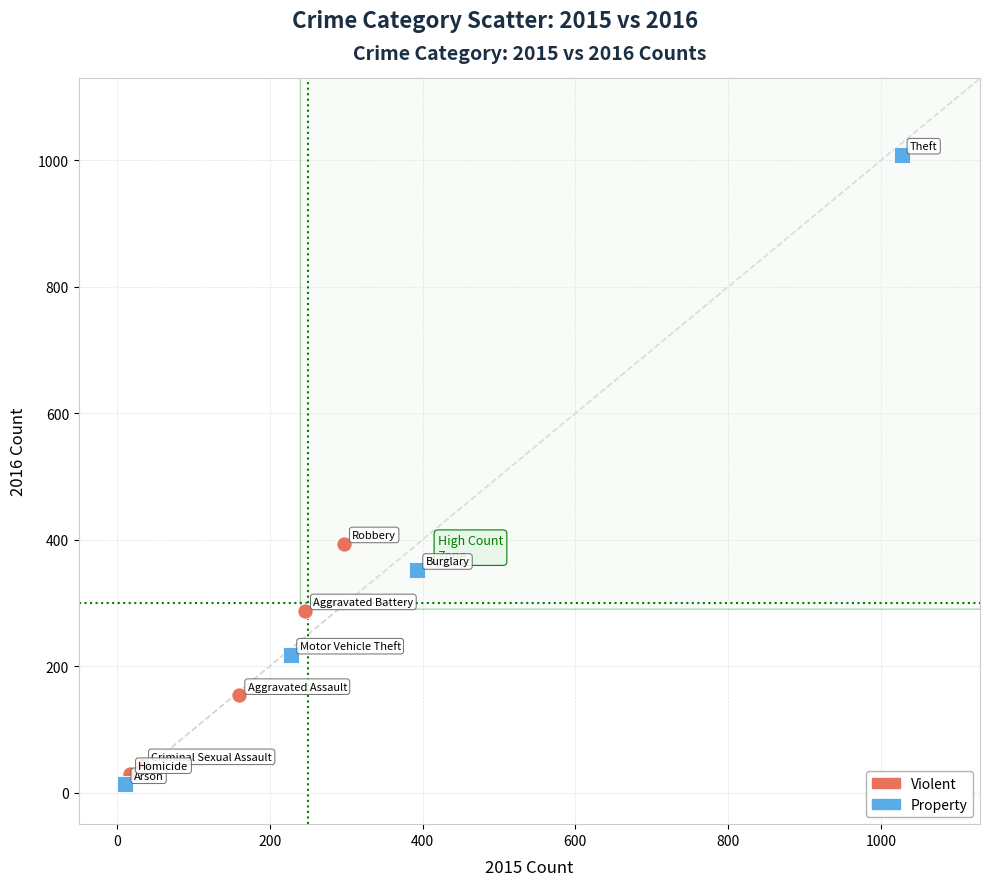

Which series has the largest Y range (max minus min)?

Property